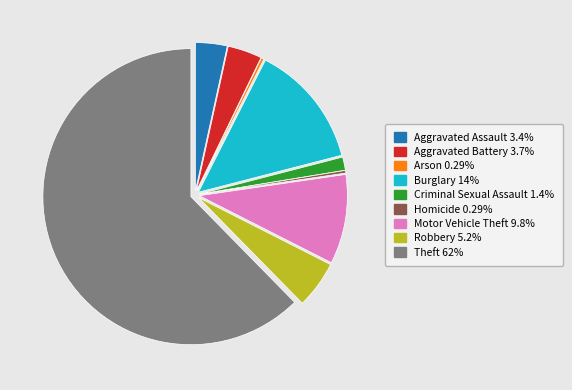

Is it true that Homicide is 8% of the pie?

False